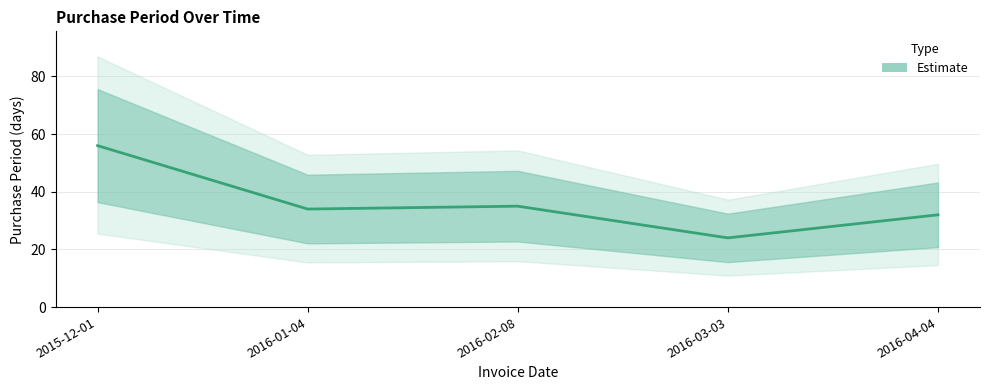

What is the label of the 4th point from the right?

2016-01-04